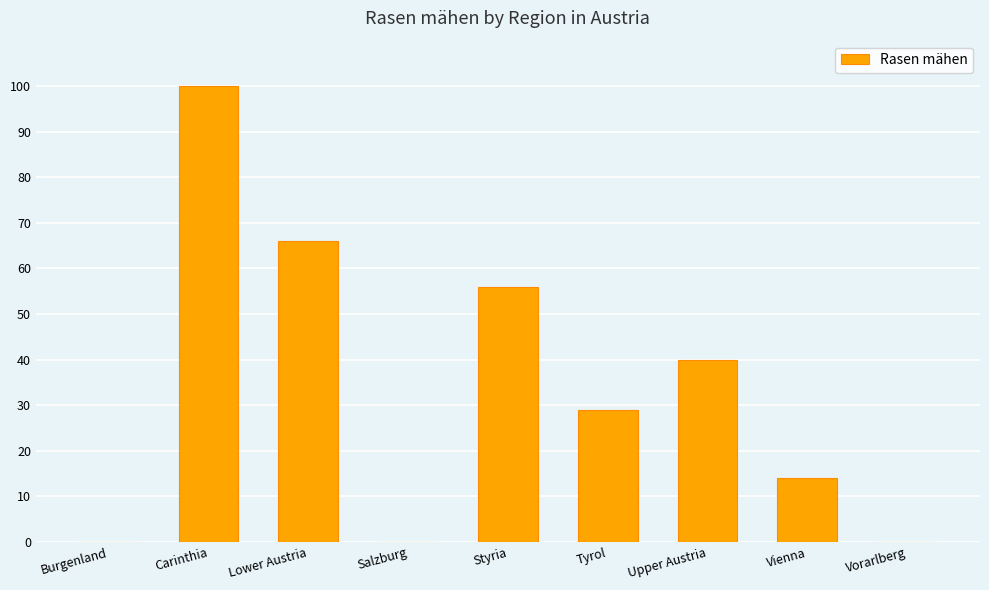

Reading left to right, what are all the values shown in this chart?

0	100	66	0	56	29	40	14	0